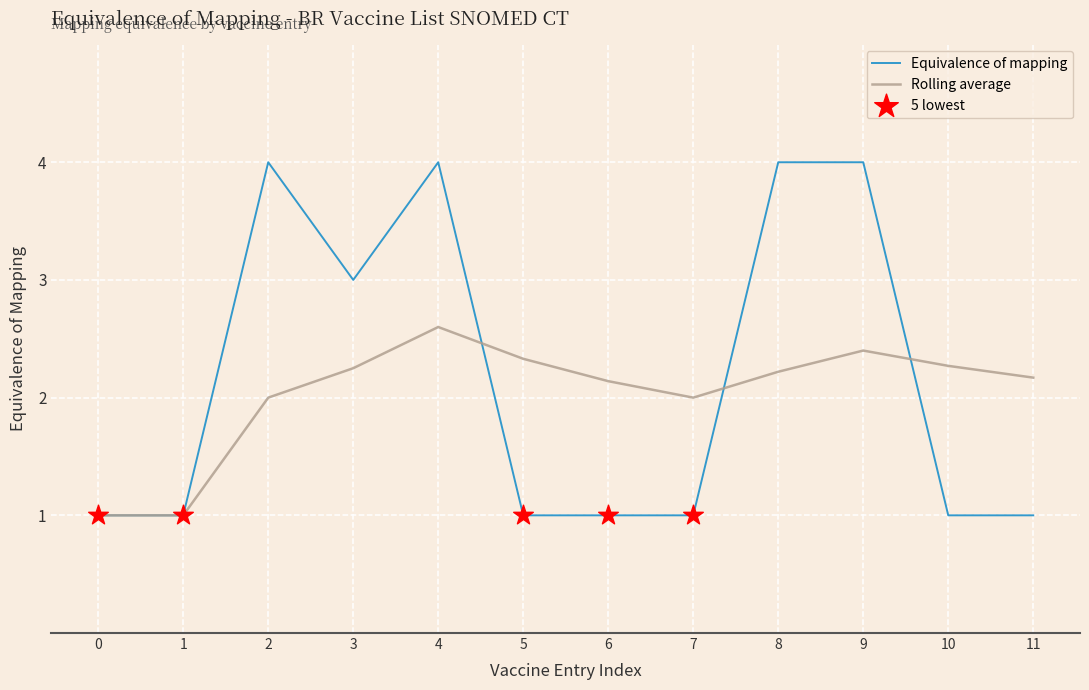

What is the difference between the highest and lowest values at 10?

1.3